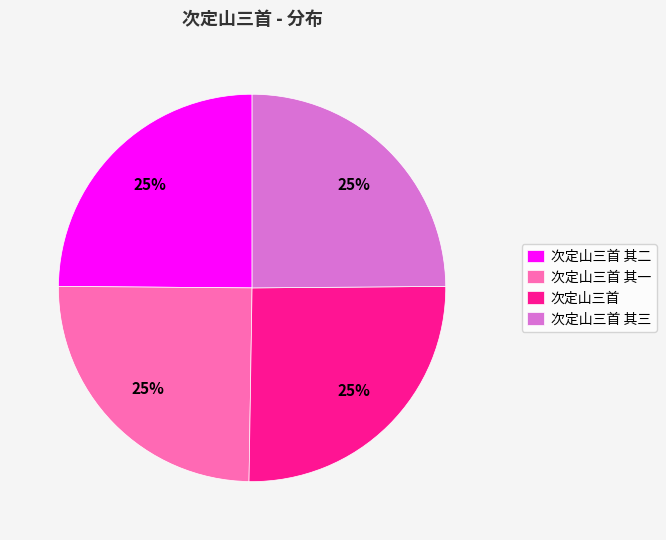

Does any single category account for the majority?

No